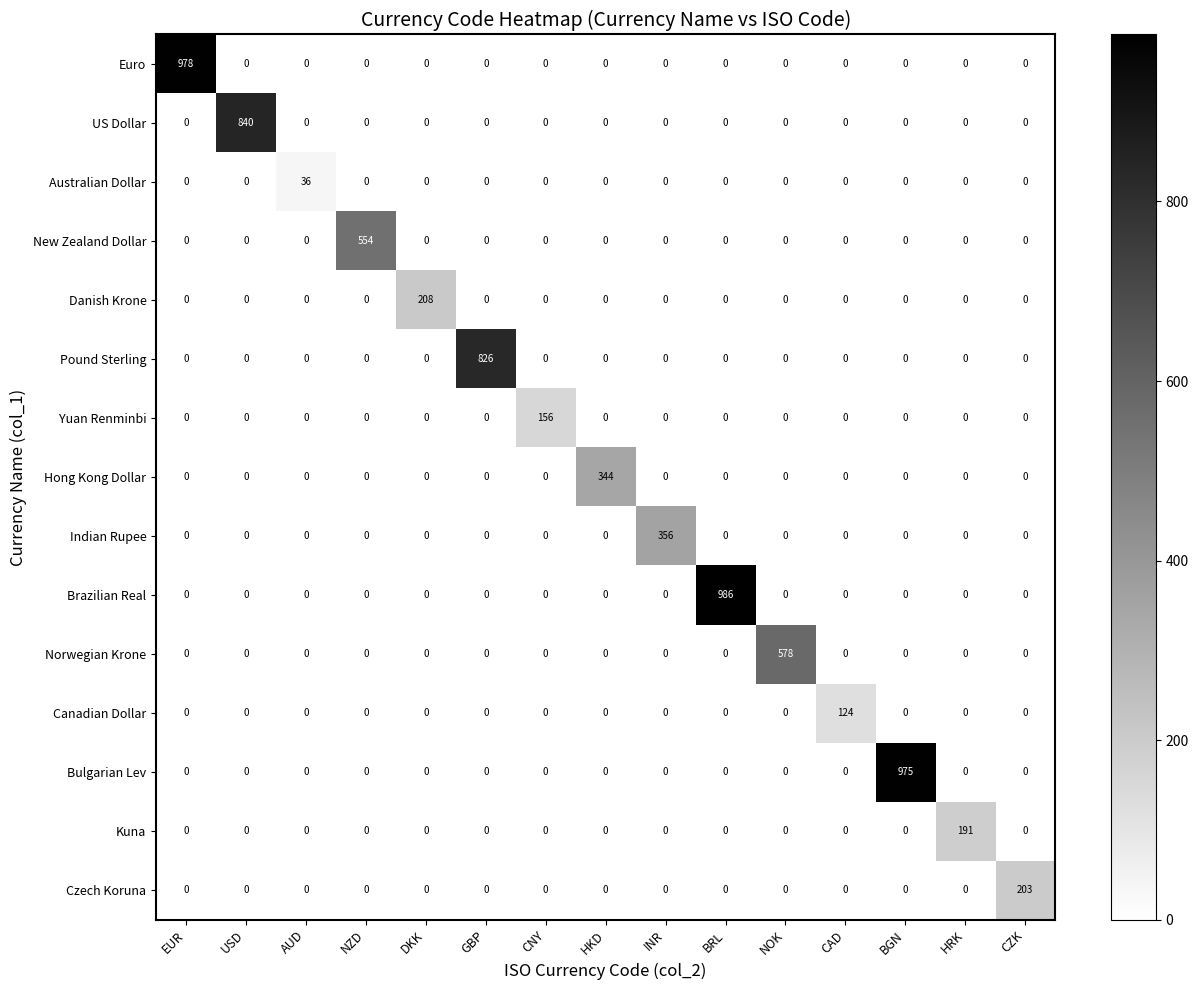

Which series changed the most between AUD and CNY?

Yuan Renminbi